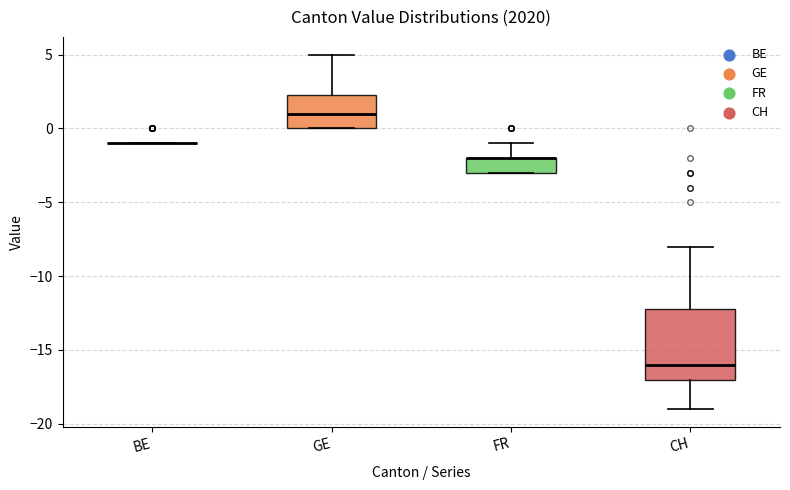

Reading left to right, read every box against the y-axis: the position of its median line, the range the box covers, and the ends of its whiskers. The values are not printed on the chart, so give them approximately, as read against the axis.

BE: box collapsed to a line at -1.0, whiskers -1.0 to -1.0
GE: median 1.0, box 0.0 to 2.5, whiskers 0.0 to 5.0
FR: median -2.0 (drawn on the box's upper edge), box -3.0 to -2.0, whiskers -3.0 to -1.0
CH: median -16.0, box -17.0 to -12.0, whiskers -19.0 to -8.0